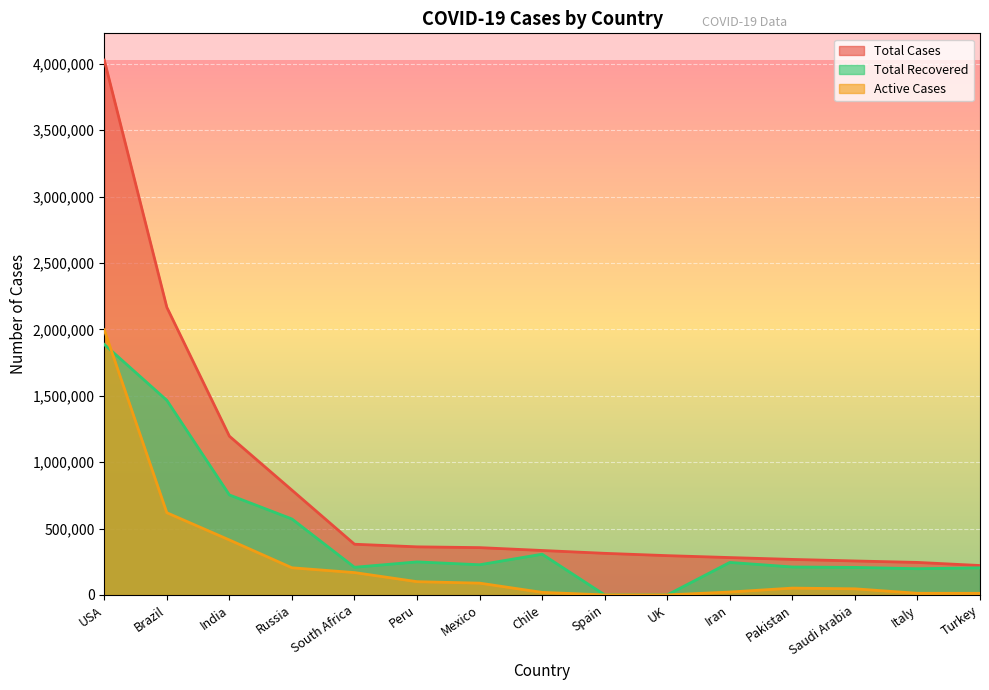

Reading right to left, transcribe all the data shown in this chart.

Total Cases: Turkey=221500	Italy=244752	Saudi Arabia=255825	Pakistan=267428	Iran=281413	UK=295817	Spain=313274	Chile=334683	Mexico=356255	Peru=362087	South Africa=381798	Russia=789190	India=1195674	Brazil=2166532	USA=4028733
Total Recovered: Turkey=204011	Italy=197431	Saudi Arabia=207259	Pakistan=210468	Iran=244840	UK=0	Spain=0	Chile=306816	Mexico=227165	Peru=248746	South Africa=208144	Russia=572053	India=753050	Brazil=1465970	USA=1886778
Active Cases: Turkey=11963	Italy=12248	Saudi Arabia=46009	Pakistan=51283	Iran=21720	UK=0	Spain=0	Chile=19190	Mexico=88690	Peru=99762	South Africa=168286	Russia=204392	India=413843	Brazil=618965	USA=1996997